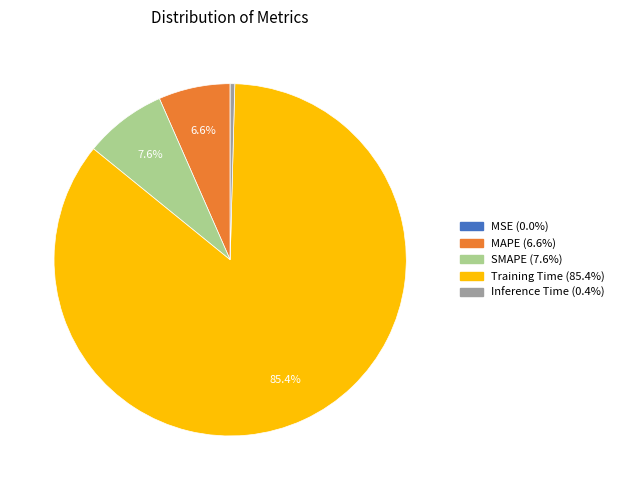

Is there a majority slice in this chart?

Yes